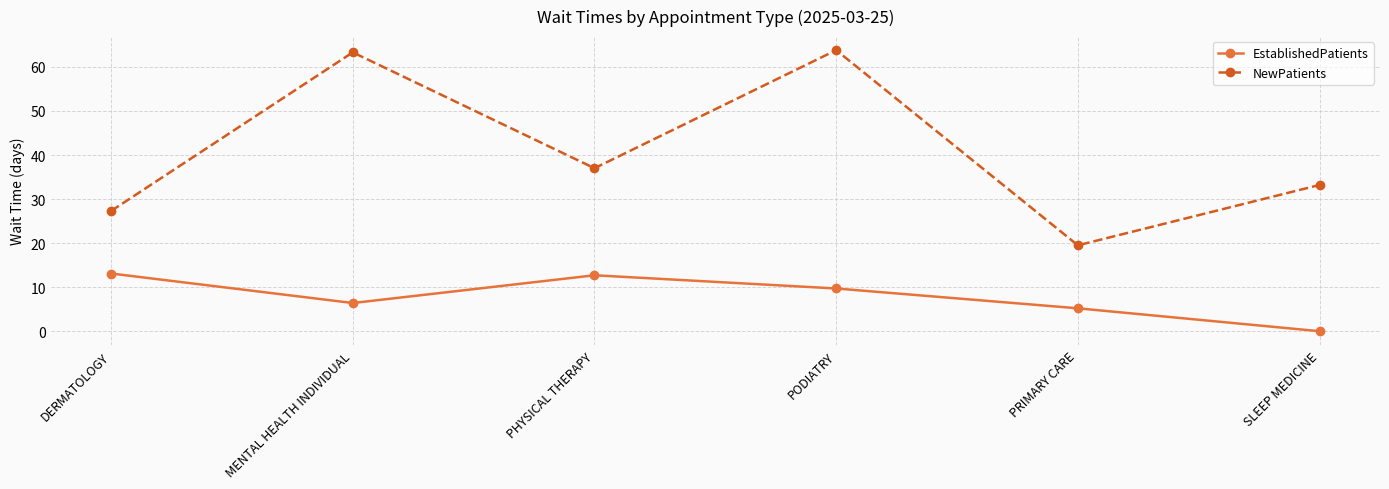

Which series has the largest total across all categories?

NewPatients